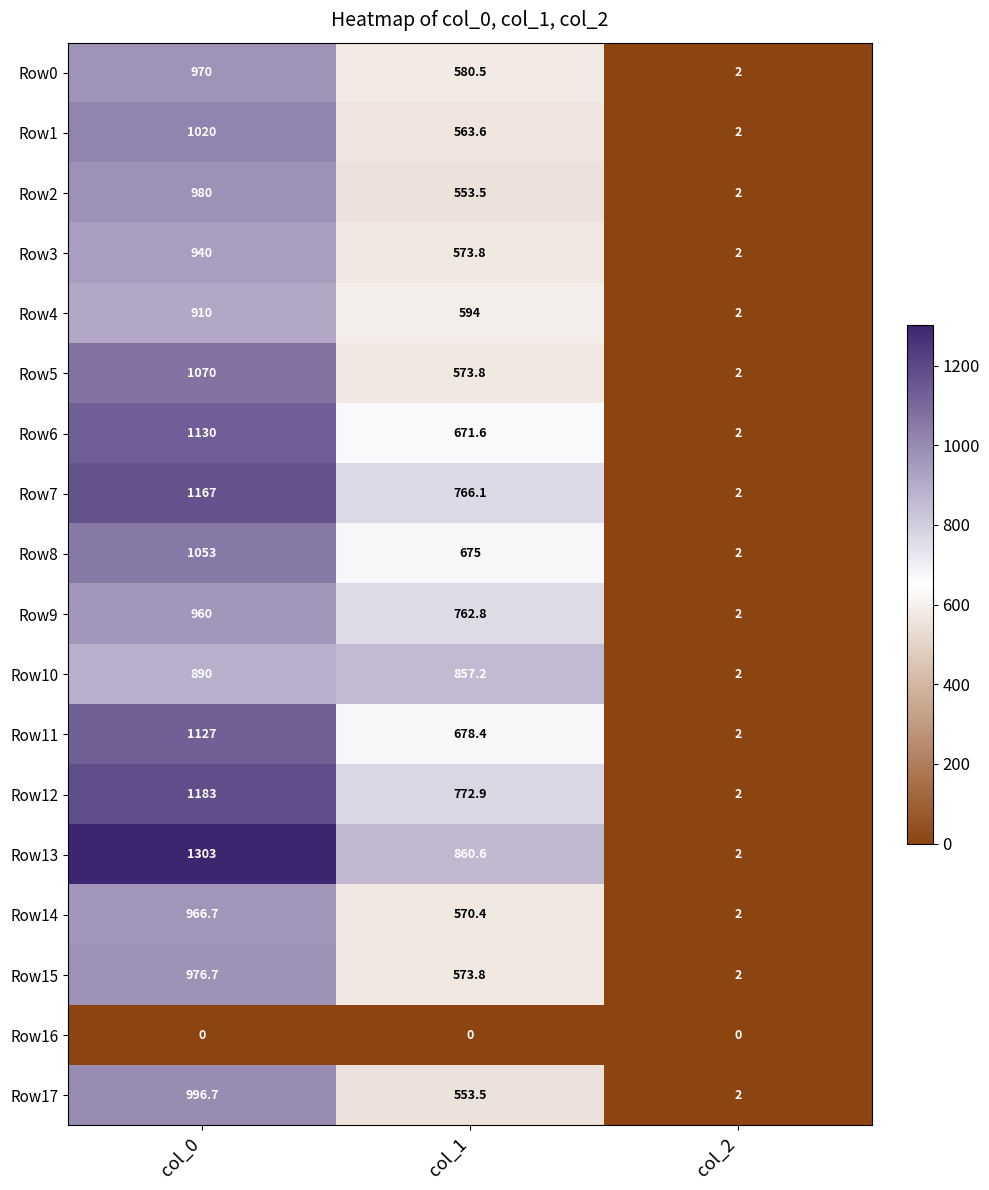

True or false: Row5 has a value of 1070.0 at col_0.

True